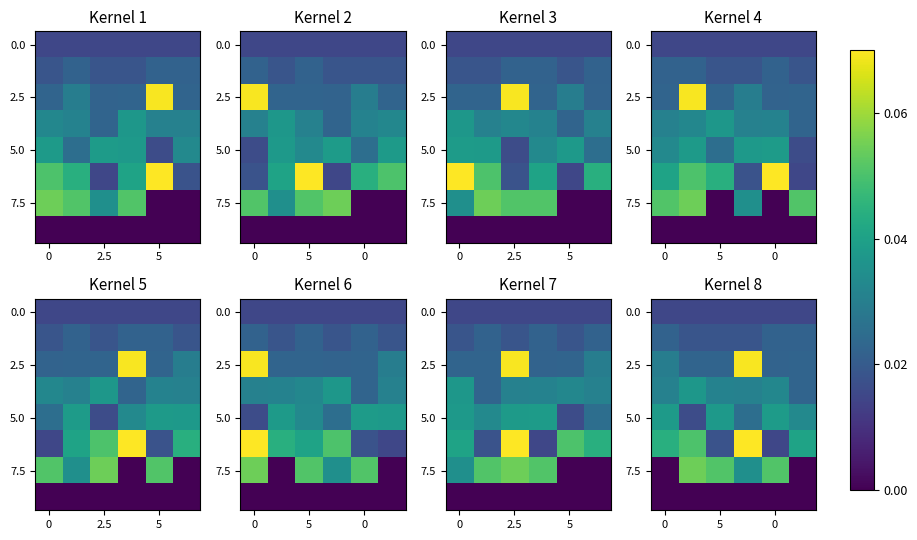

At how many categories does at least one series exceed 0?

6